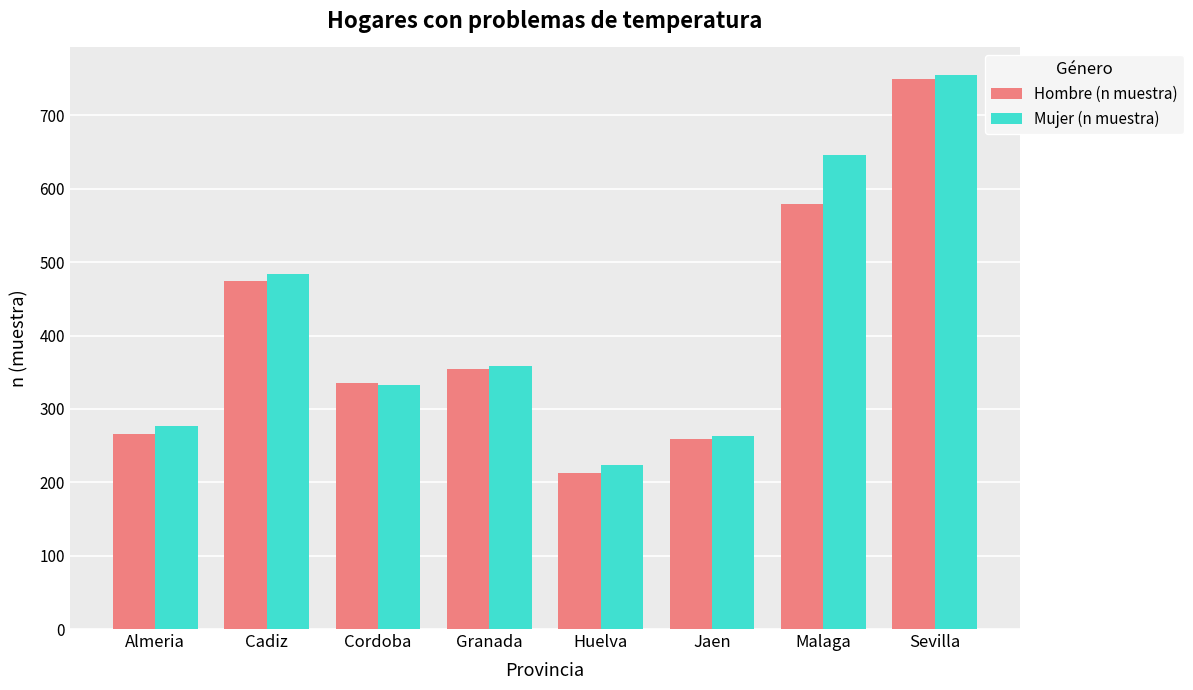

What is the approximate value of Mujer (n muestra) at Jaen, to the nearest 50?

250